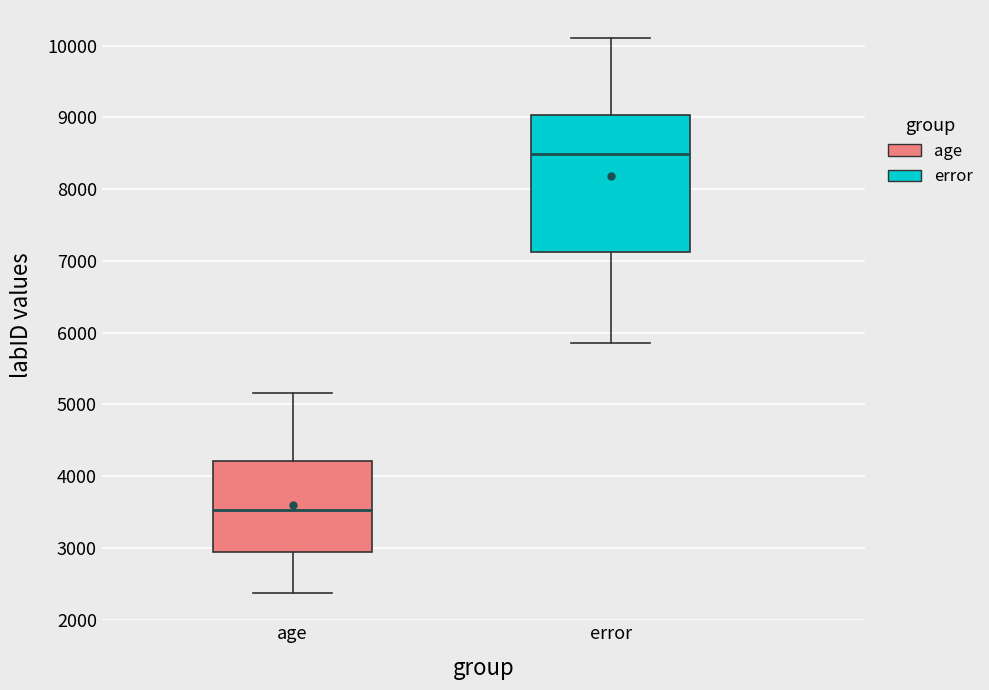

Reading left to right, read every box against the y-axis: the position of its median line, the range the box covers, and the ends of its whiskers. The values are not printed on the chart, so give them approximately, as read against the axis.

age: median 3500, box 2900 to 4200, whiskers 2400 to 5200
error: median 8500, box 7100 to 9000, whiskers 5900 to 10100